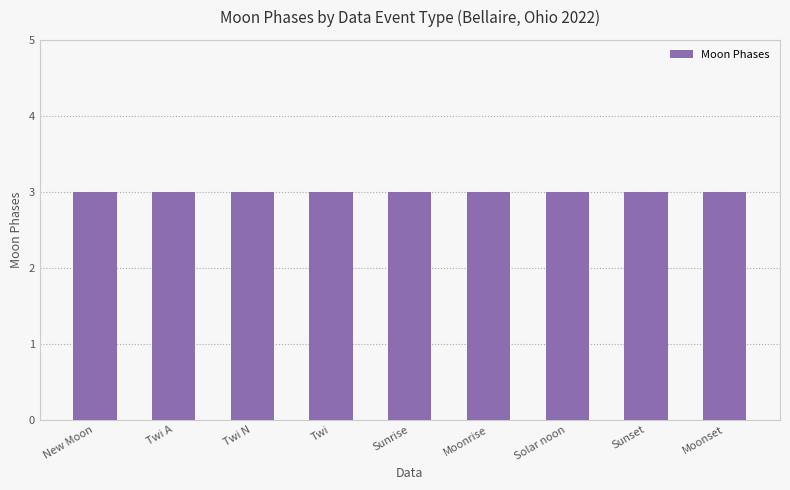

The value at Sunset is 2. True or false?

False